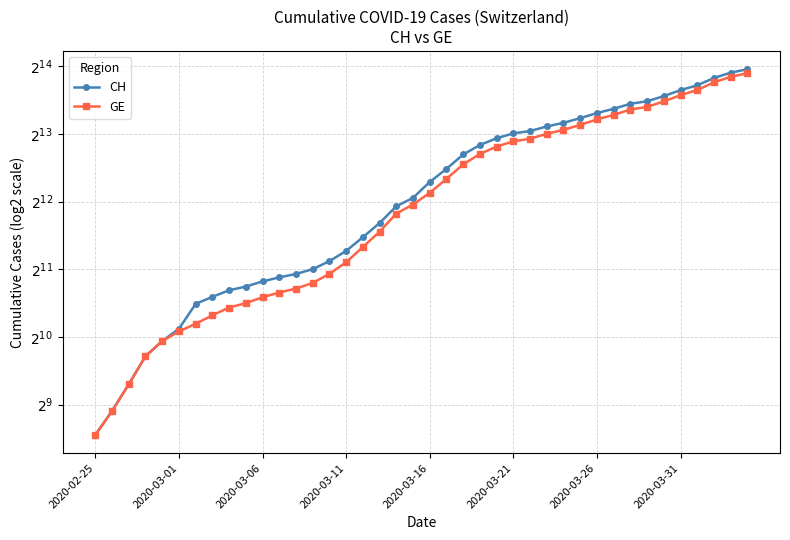

Which category has the lowest value across all series?

2020-02-25